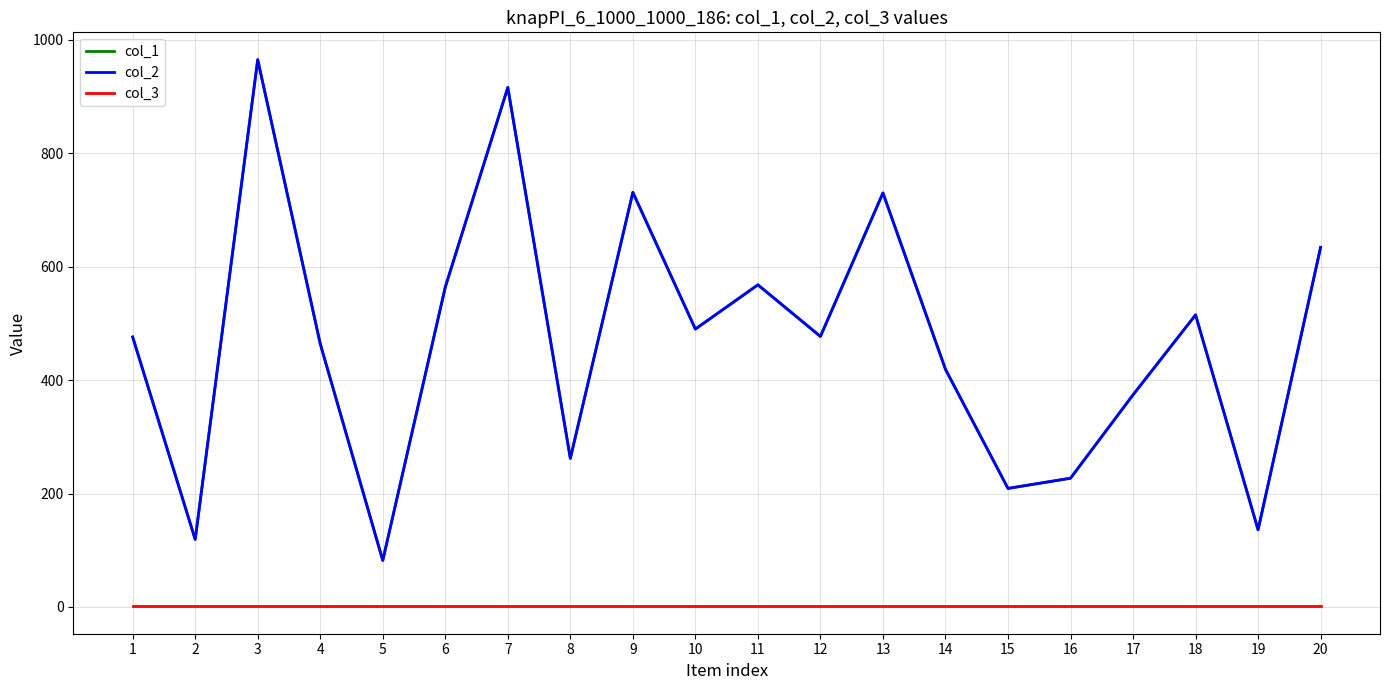

What is the average value of the col_3 series?

1